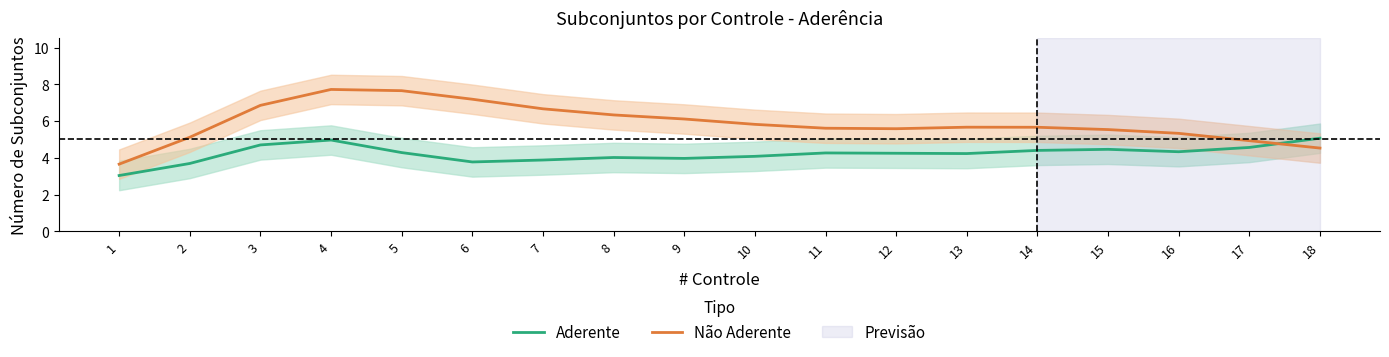

At which category is the sum across all series the highest?

4